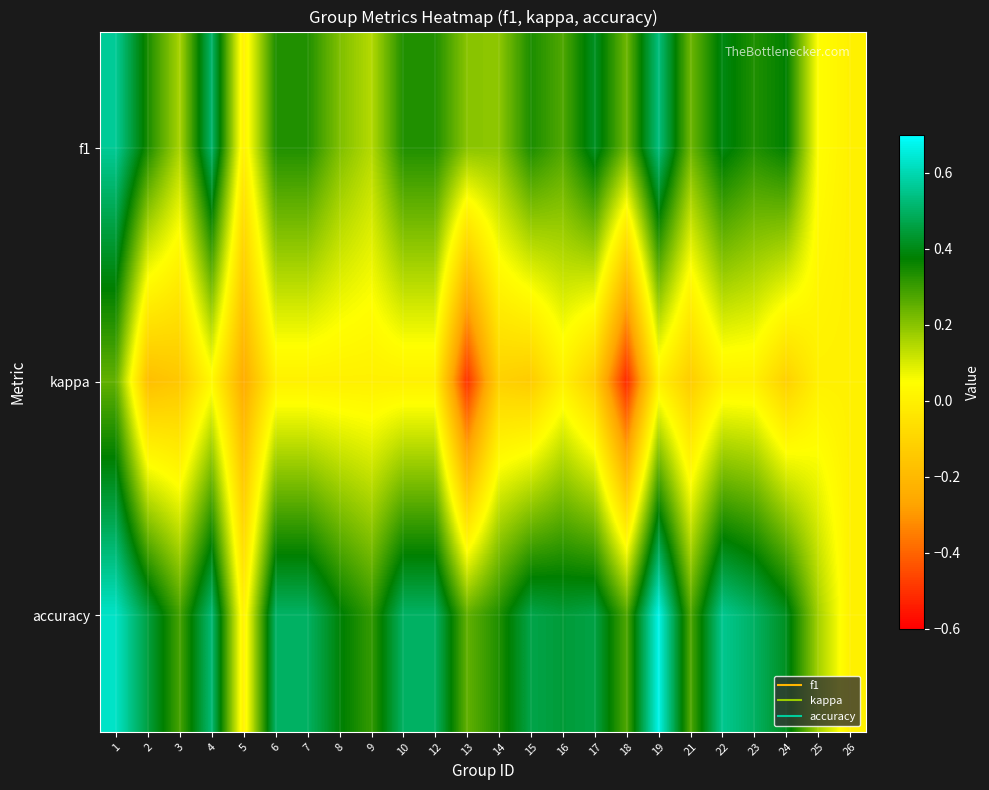

Reading right to left, transcribe all the data shown in this chart.

f1: 26=0.0	25=0.0	24=0.4	23=0.3	22=0.4	21=0.2	19=0.5	18=0.2	17=0.4	16=0.3	15=0.3	14=0.2	13=0.2	12=0.3	10=0.3	9=0.1	8=0.2	7=0.3	6=0.3	5=0.0	4=0.5	3=0.2	2=0.3	1=0.6
kappa: 26=0.0	25=0.0	24=-0.1	23=0.0	22=0.0	21=-0.1	19=0.0	18=-0.5	17=-0.1	16=0.0	15=-0.1	14=-0.1	13=-0.5	12=0.0	10=0.0	9=0.0	8=0.0	7=0.0	6=0.0	5=-0.2	4=0.0	3=-0.1	2=-0.2	1=0.2
accuracy: 26=0.0	25=0.2	24=0.4	23=0.5	22=0.6	21=0.3	19=0.7	18=0.3	17=0.5	16=0.4	15=0.5	14=0.3	13=0.2	12=0.5	10=0.5	9=0.3	8=0.4	7=0.5	6=0.5	5=0.0	4=0.5	3=0.3	2=0.5	1=0.6